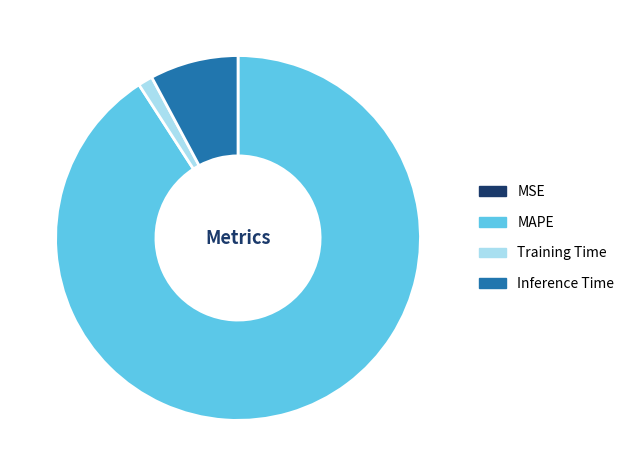

Is Training Time the majority of the pie?

No